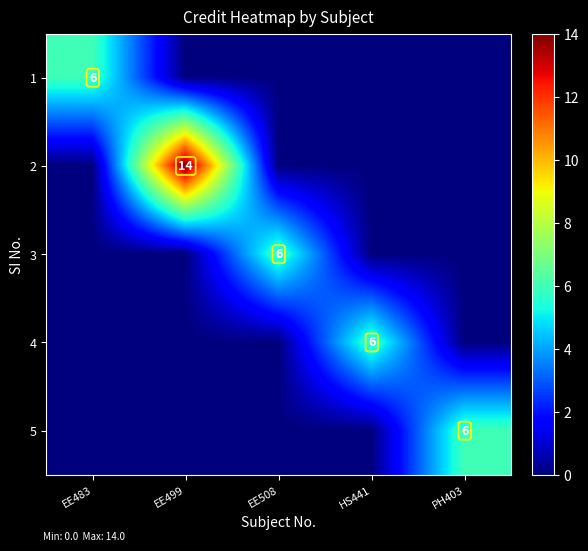

The value of 3 at EE508 is 10. True or false?

False